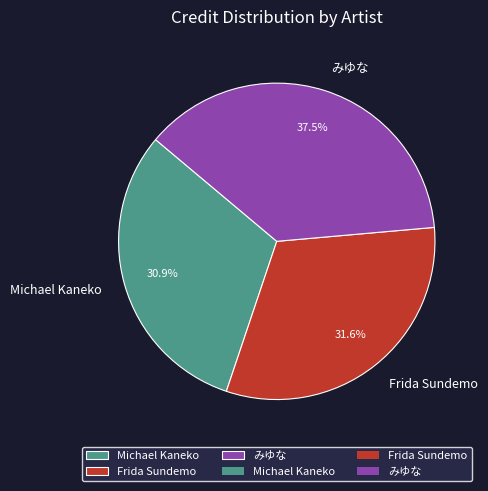

Combined, what portion of the pie is みゆな and Frida Sundemo?

69.1%